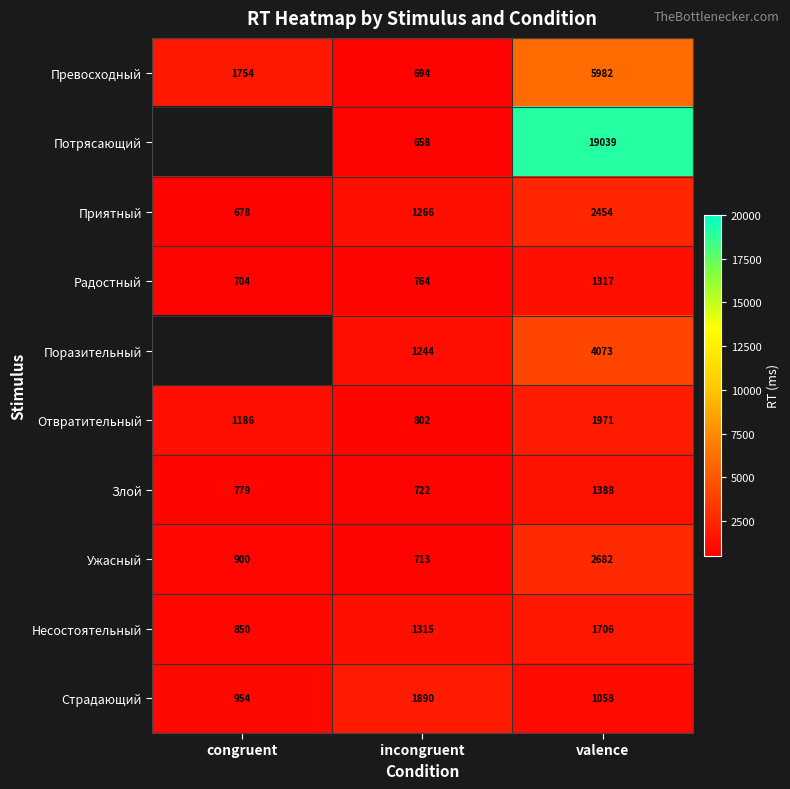

Which series changed the most between incongruent and valence?

Потрясающий